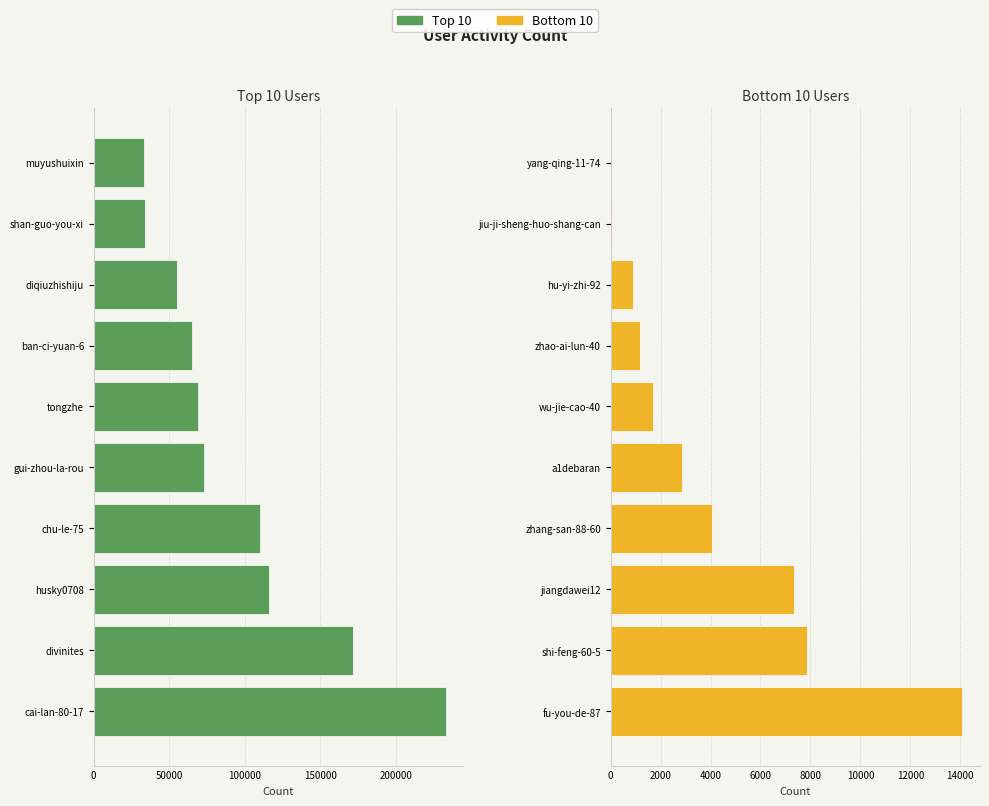

Reading right to left, transcribe all the data shown in this chart.

col_1 (top 10): 32958	33914	54913	64758	68737	73103	109896	115934	171709	232745
col_1 (bottom 10): 8	72	896	1165	1712	2849	4045	7352	7857	14086